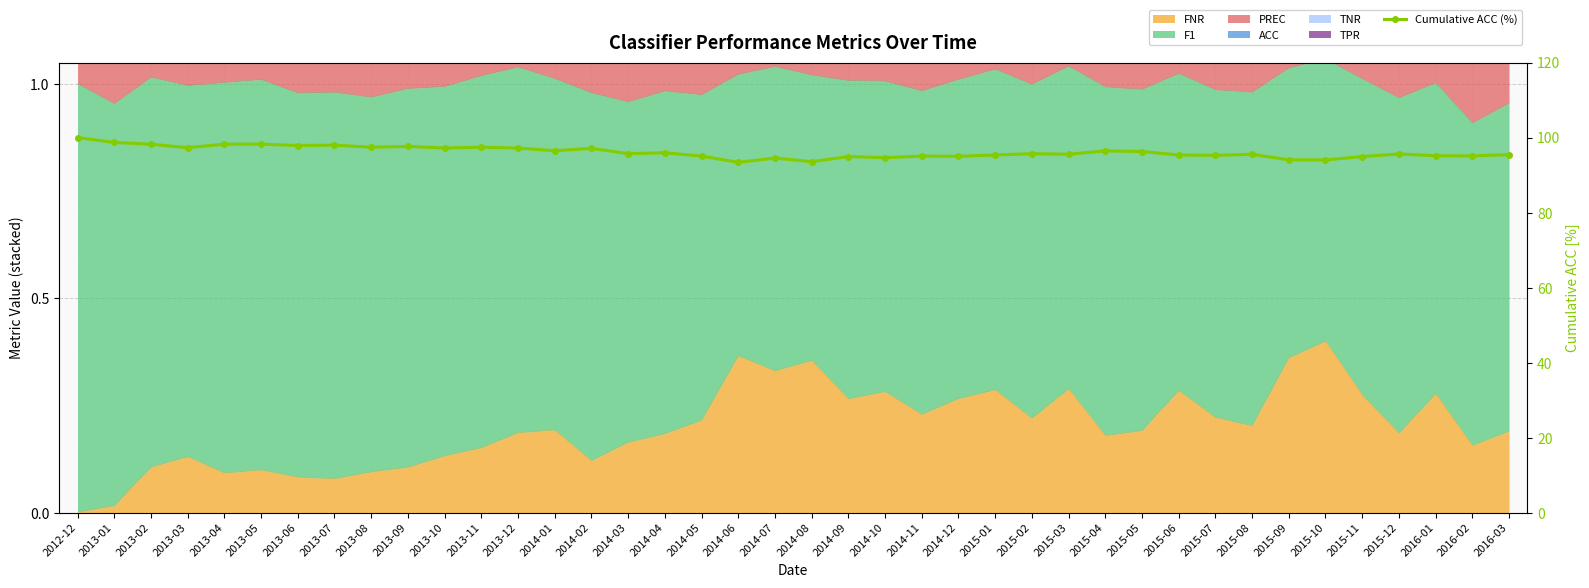

Rank the categories by value from lowest to highest.

2014-06, 2014-08, 2015-10, 2015-09, 2014-07, 2014-10, 2015-11, 2014-09, 2014-12, 2014-11, 2014-05, 2016-02, 2016-01, 2015-07, 2015-01, 2015-06, 2016-03, 2015-08, 2015-03, 2015-12, 2015-02, 2014-03, 2014-04, 2015-05, 2015-04, 2014-01, 2014-02, 2013-12, 2013-10, 2013-03, 2013-08, 2013-11, 2013-09, 2013-06, 2013-07, 2013-02, 2013-04, 2013-05, 2013-01, 2012-12